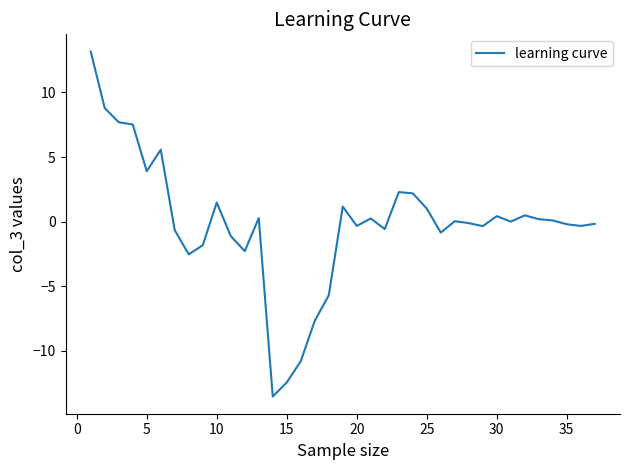

What is the maximum value shown in the chart?

13.2